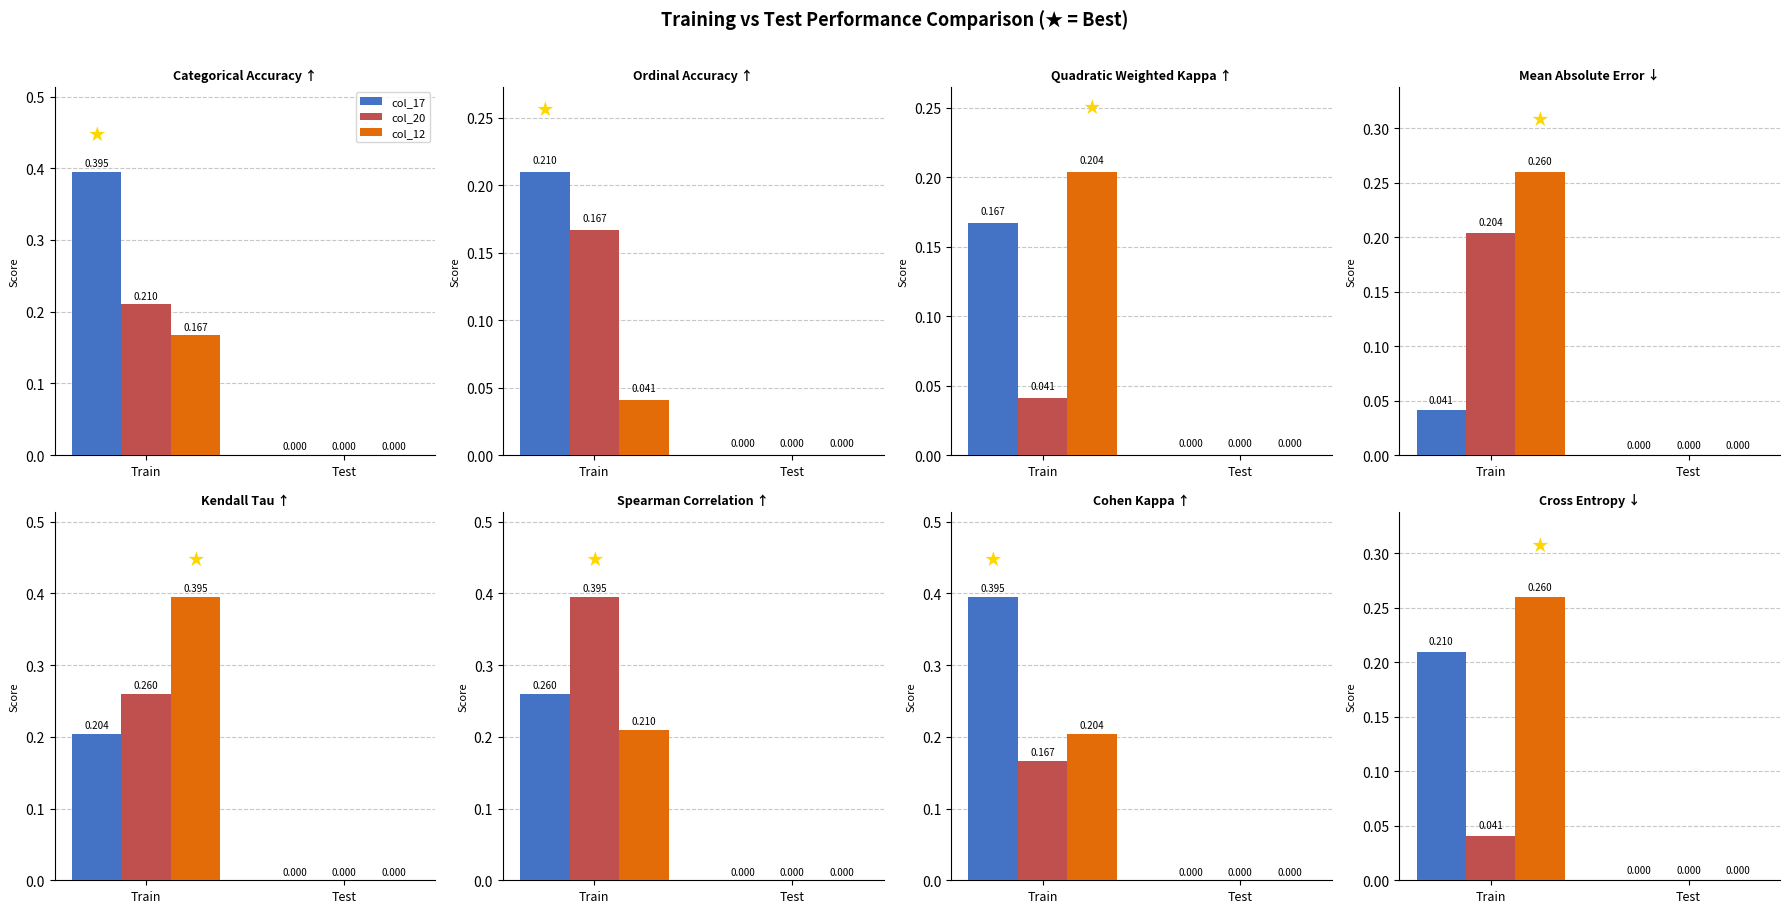

At how many categories does at least one series exceed 0?

1